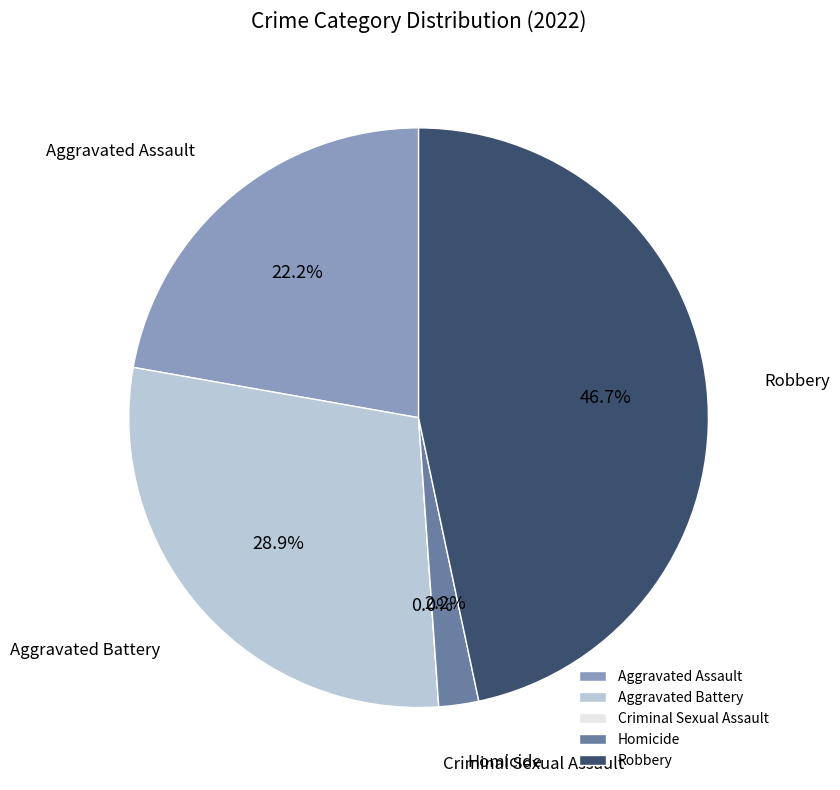

Is it true that Criminal Sexual Assault is 8% of the pie?

False